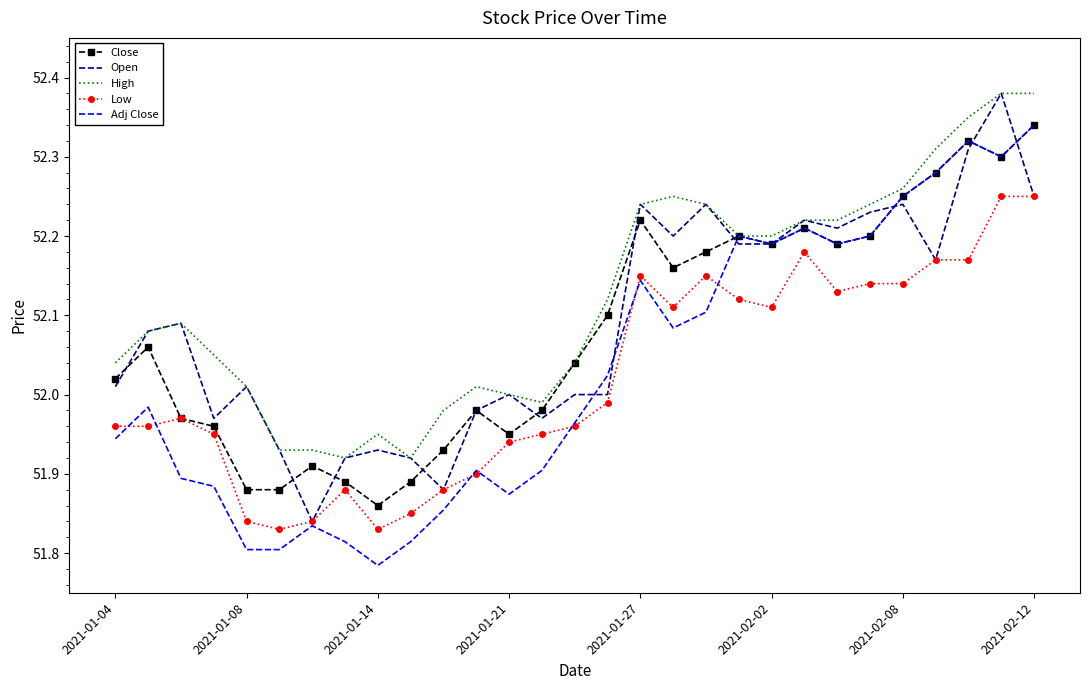

What is the difference between the maximum and minimum values in the Close series?

0.5